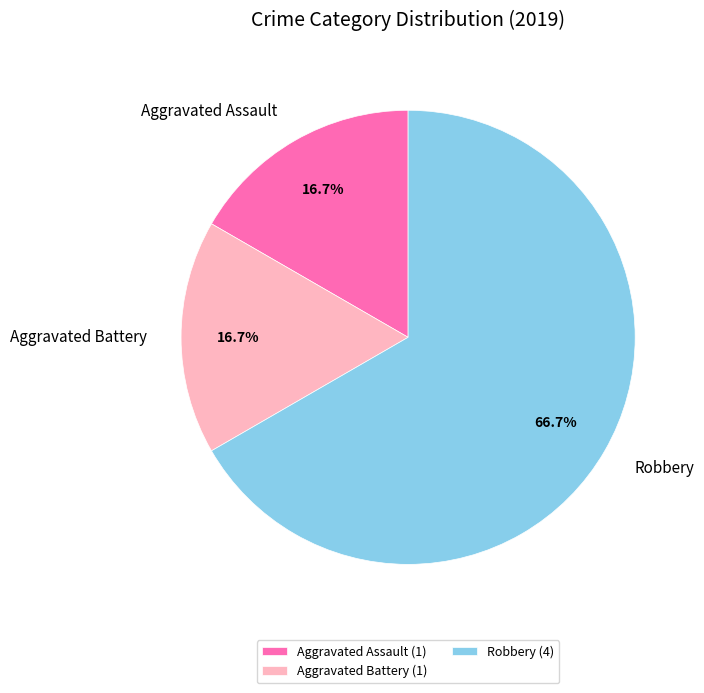

Does Robbery represent more than half of the total?

Yes